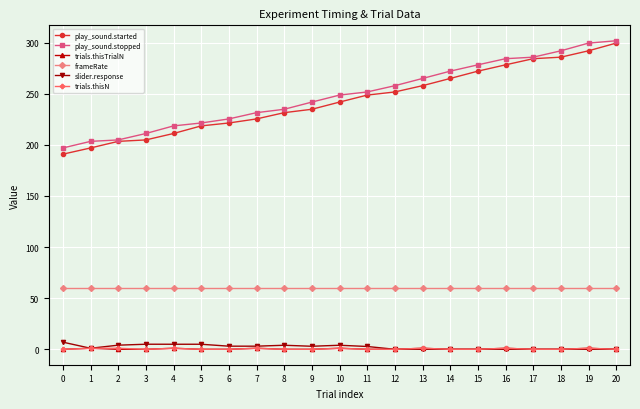

What is the spread (max minus min) of values at 6?

225.3